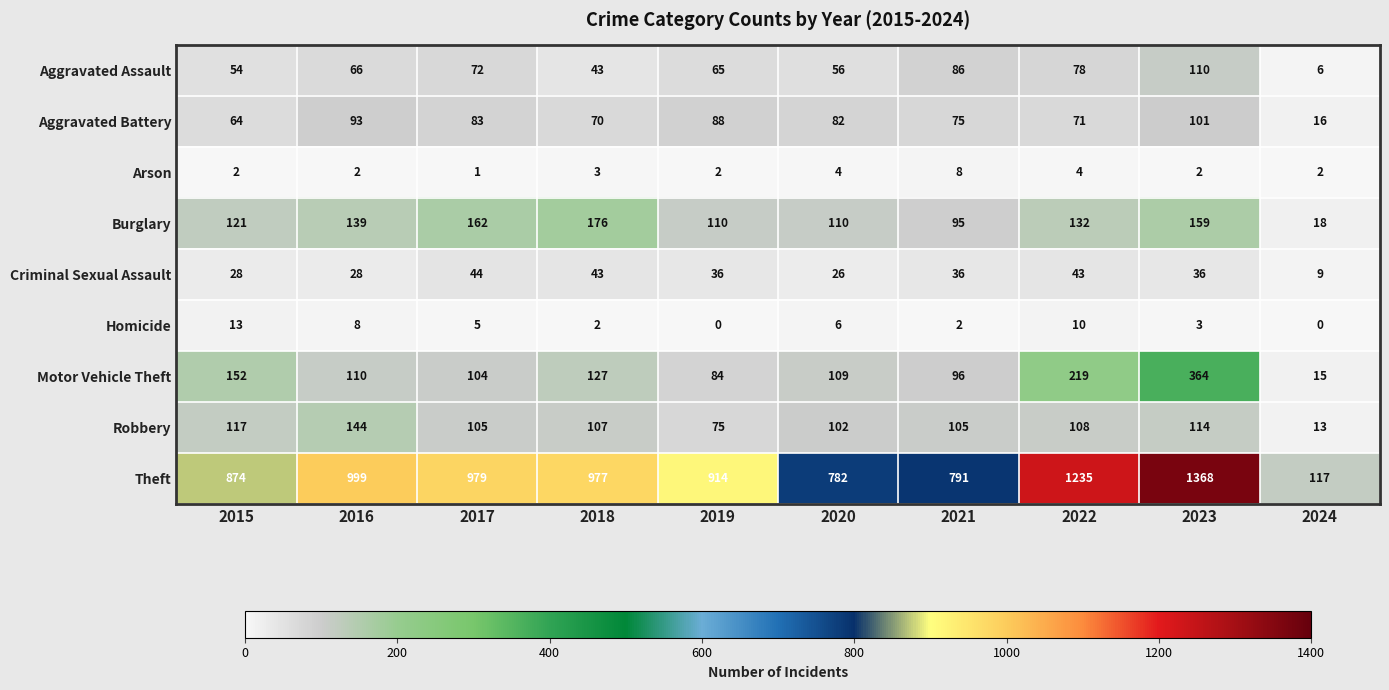

At how many categories does at least one series exceed 1085?

2